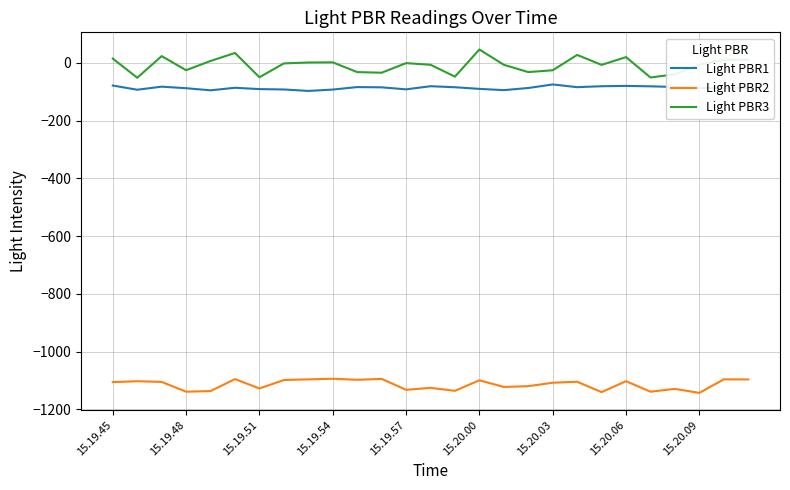

What are all the series names shown in the legend?

Light PBR1, Light PBR2, Light PBR3